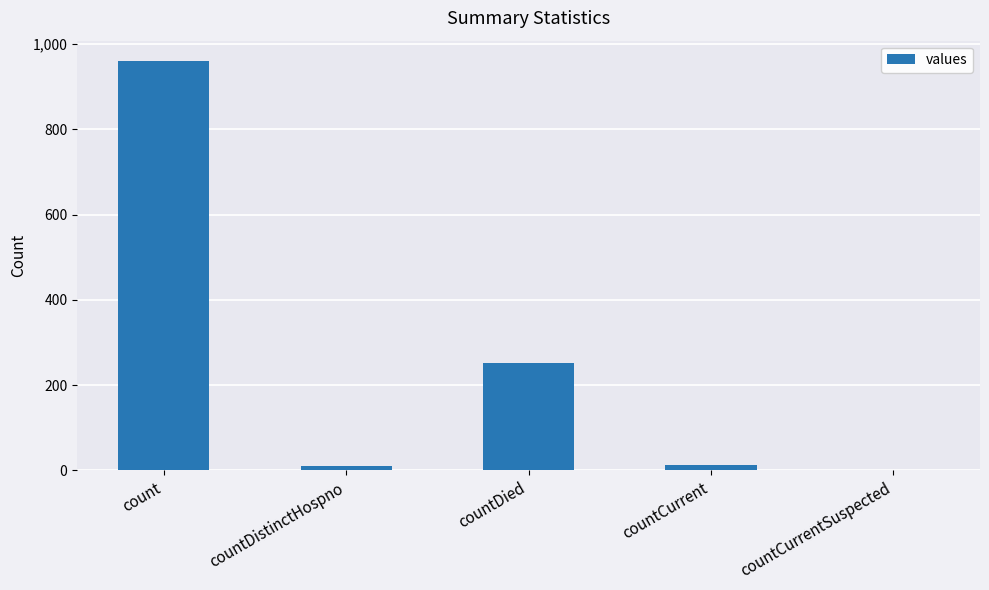

At which label is the value closest to 480?

countDied